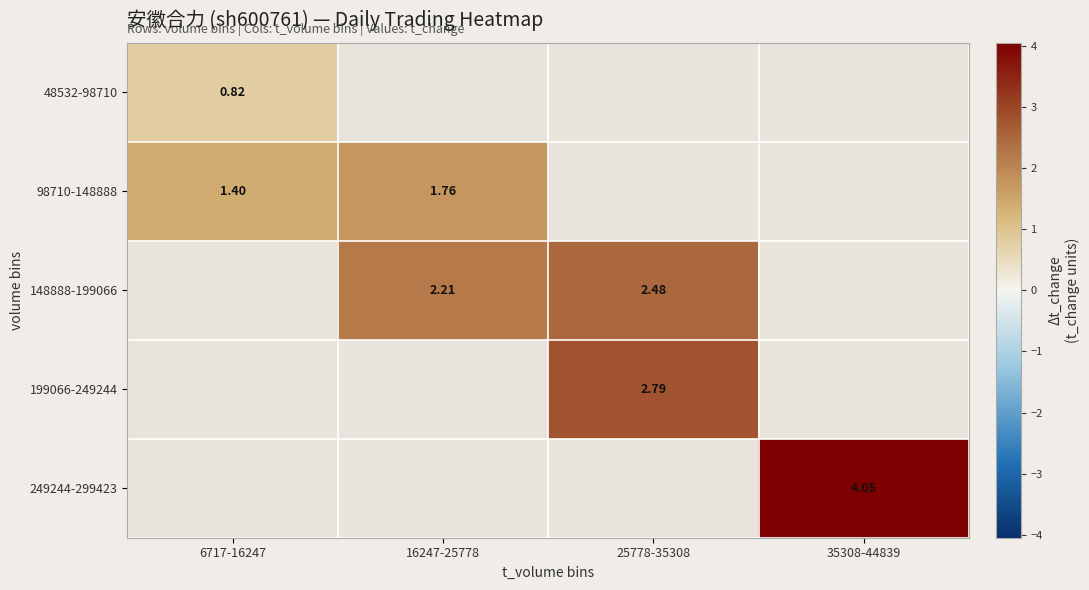

What is the maximum value shown in the chart?

4.0